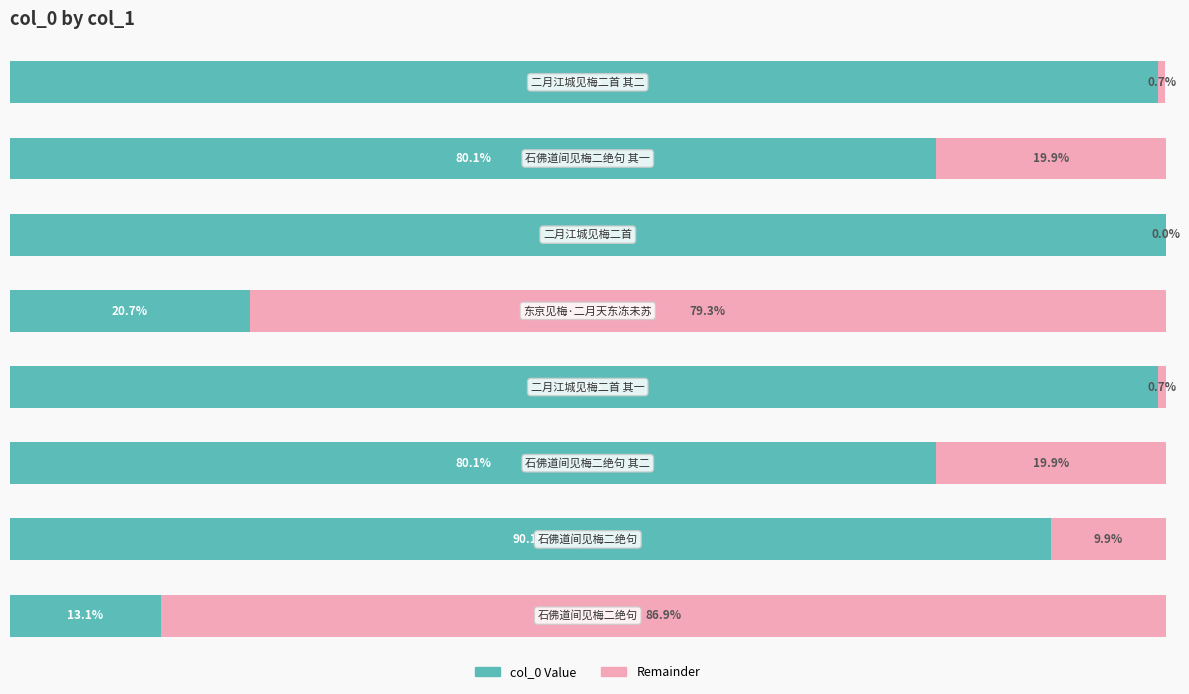

What are all the series names shown in the legend?

col_0 Value, Remainder